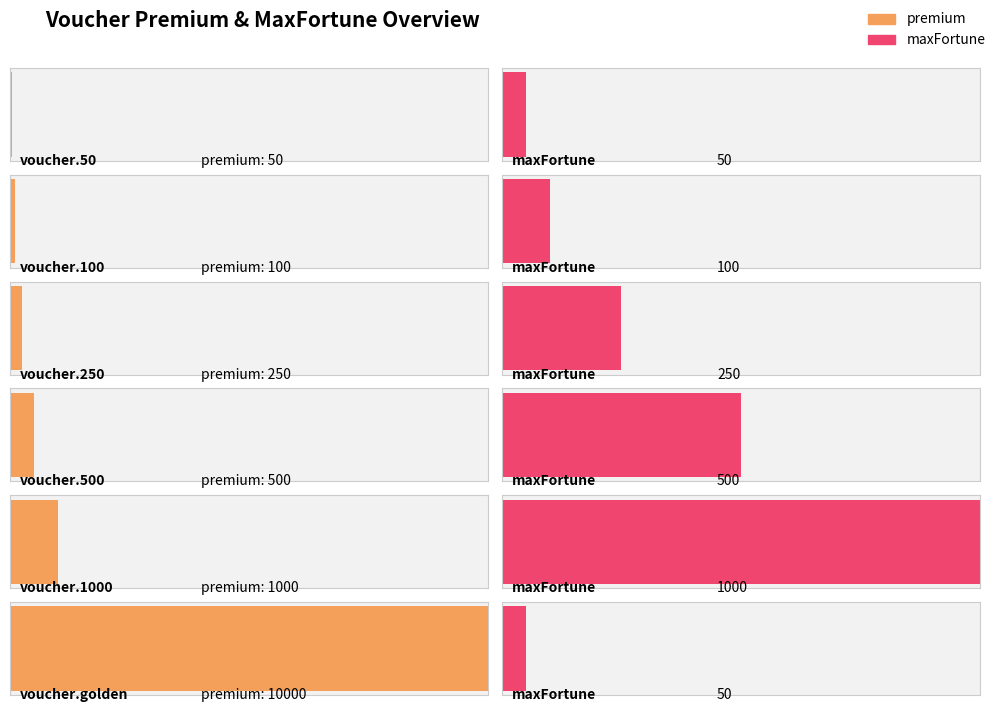

Rank the categories by value from lowest to highest.

voucher.50, voucher.100, voucher.250, voucher.500, voucher.1000, voucher.golden